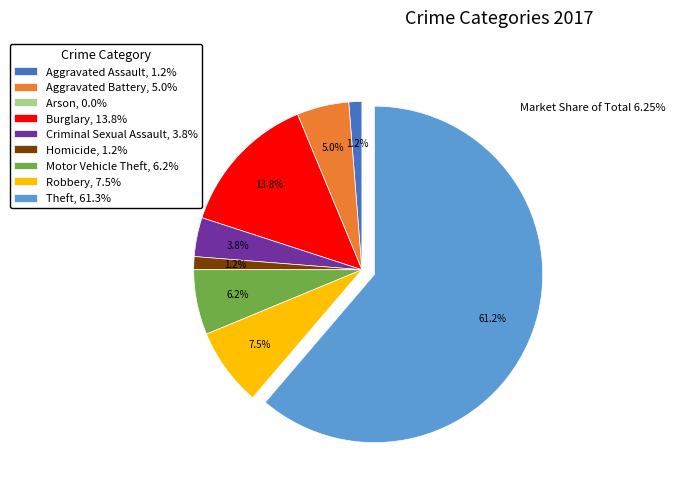

Between Burglary, 13.8% and Aggravated Assault, 1.2%, which is larger?

Burglary, 13.8%